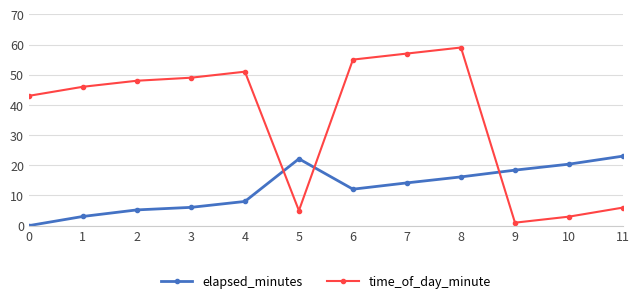

What is the spread (max minus min) of values at 1?

42.9